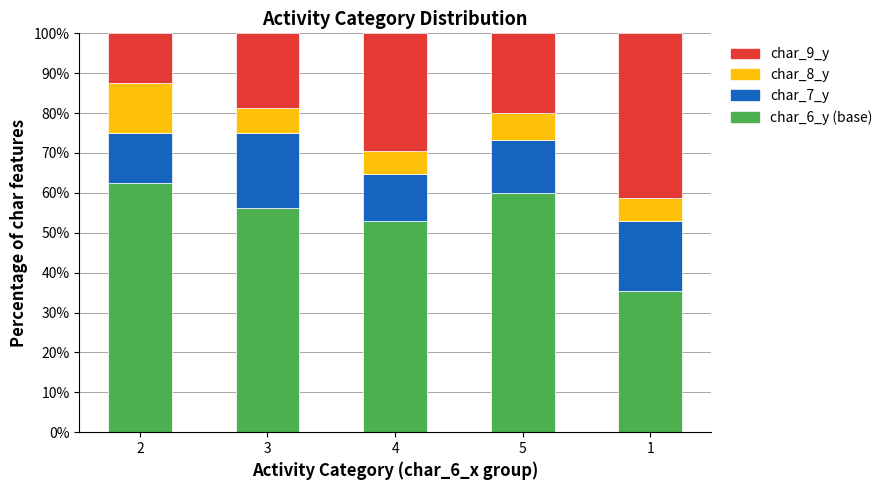

What is the total value across all series at 5?

100.0